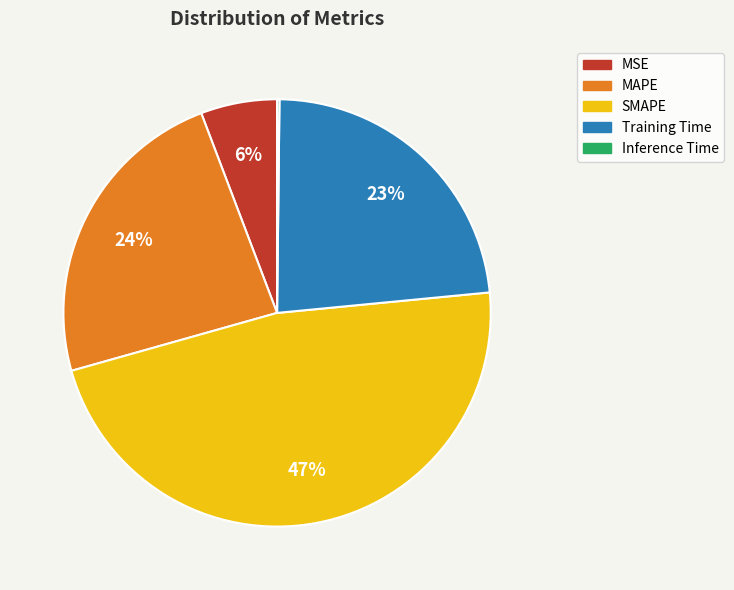

Approximately how many times larger is the value at Training Time compared to MAPE?

1.0